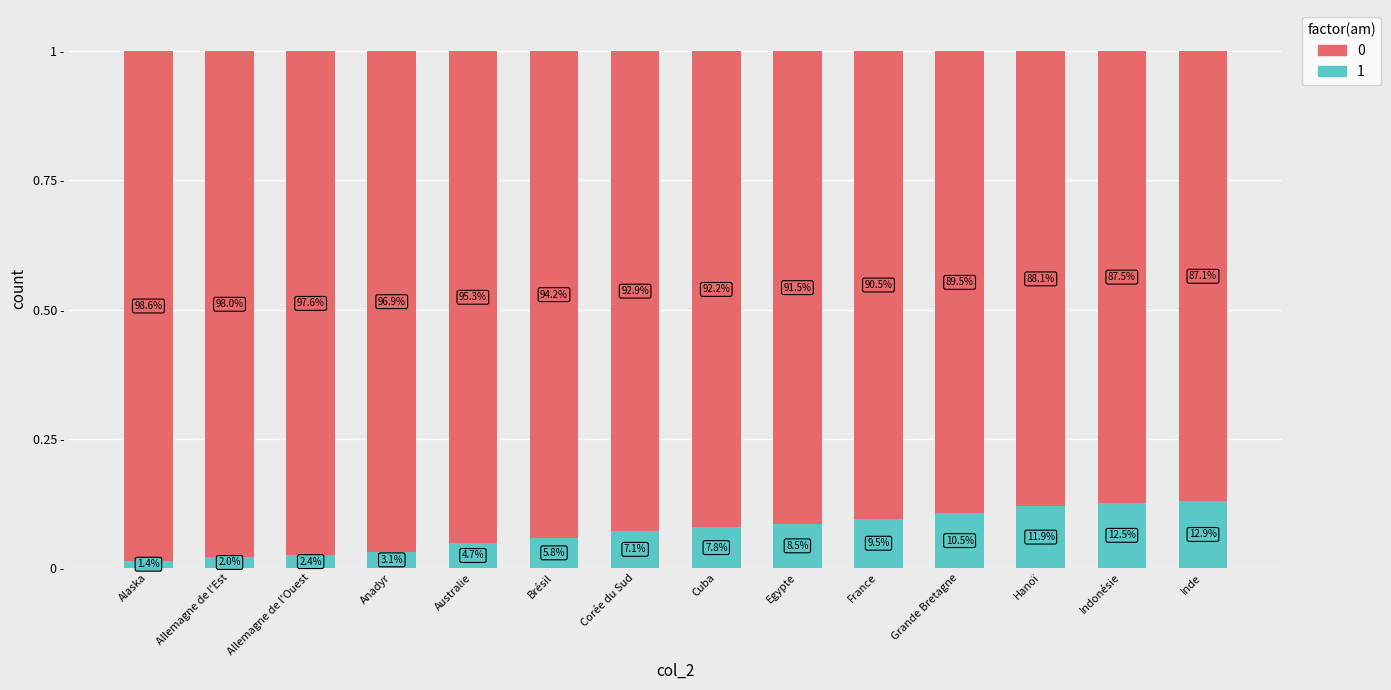

Are the bars horizontal?

No